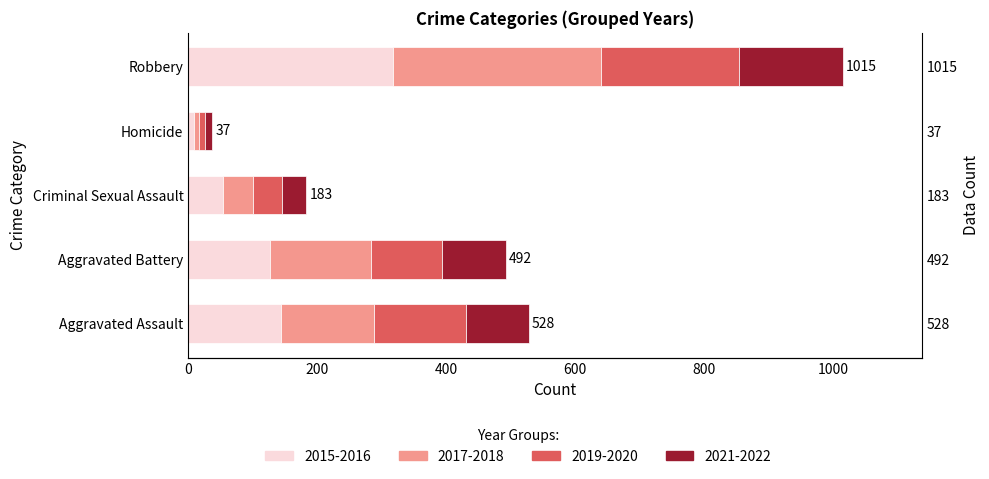

What position from the left is Robbery?

5